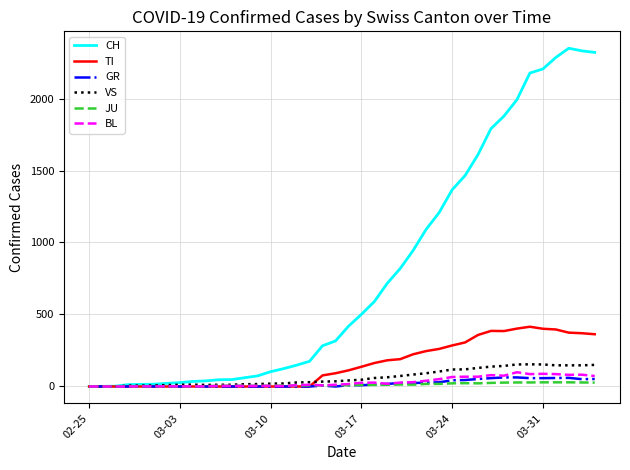

What is the maximum value for BL?

99